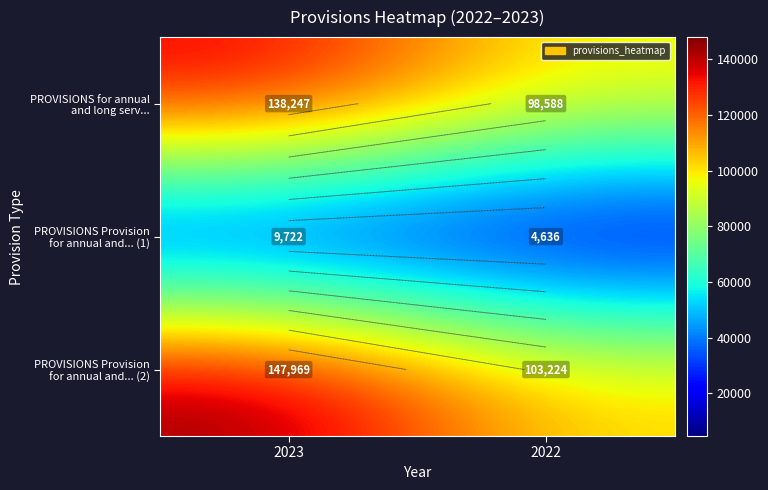

What is the greatest value displayed?

147969